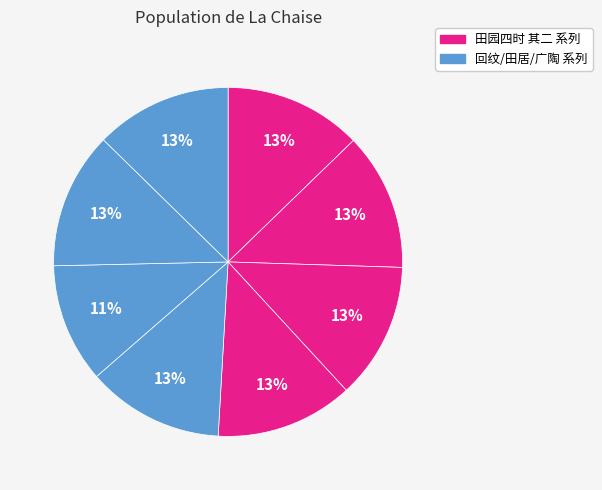

Count the number of slices in the pie.

8